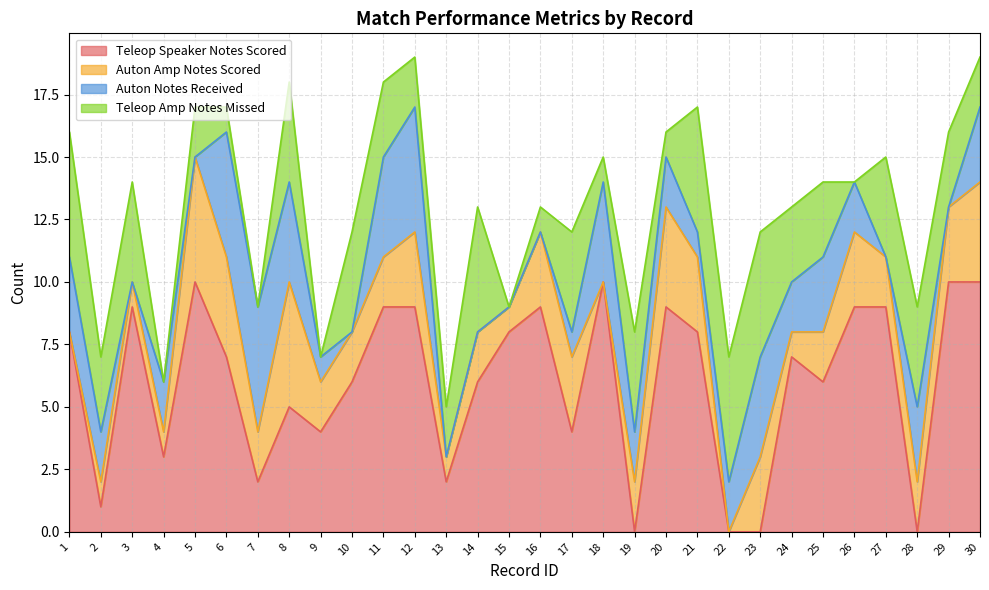

Count the number of data series in this chart.

4